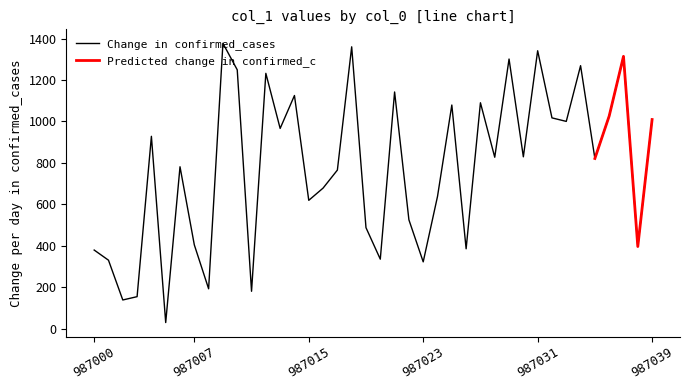

Which category has the highest value across all series?

987009